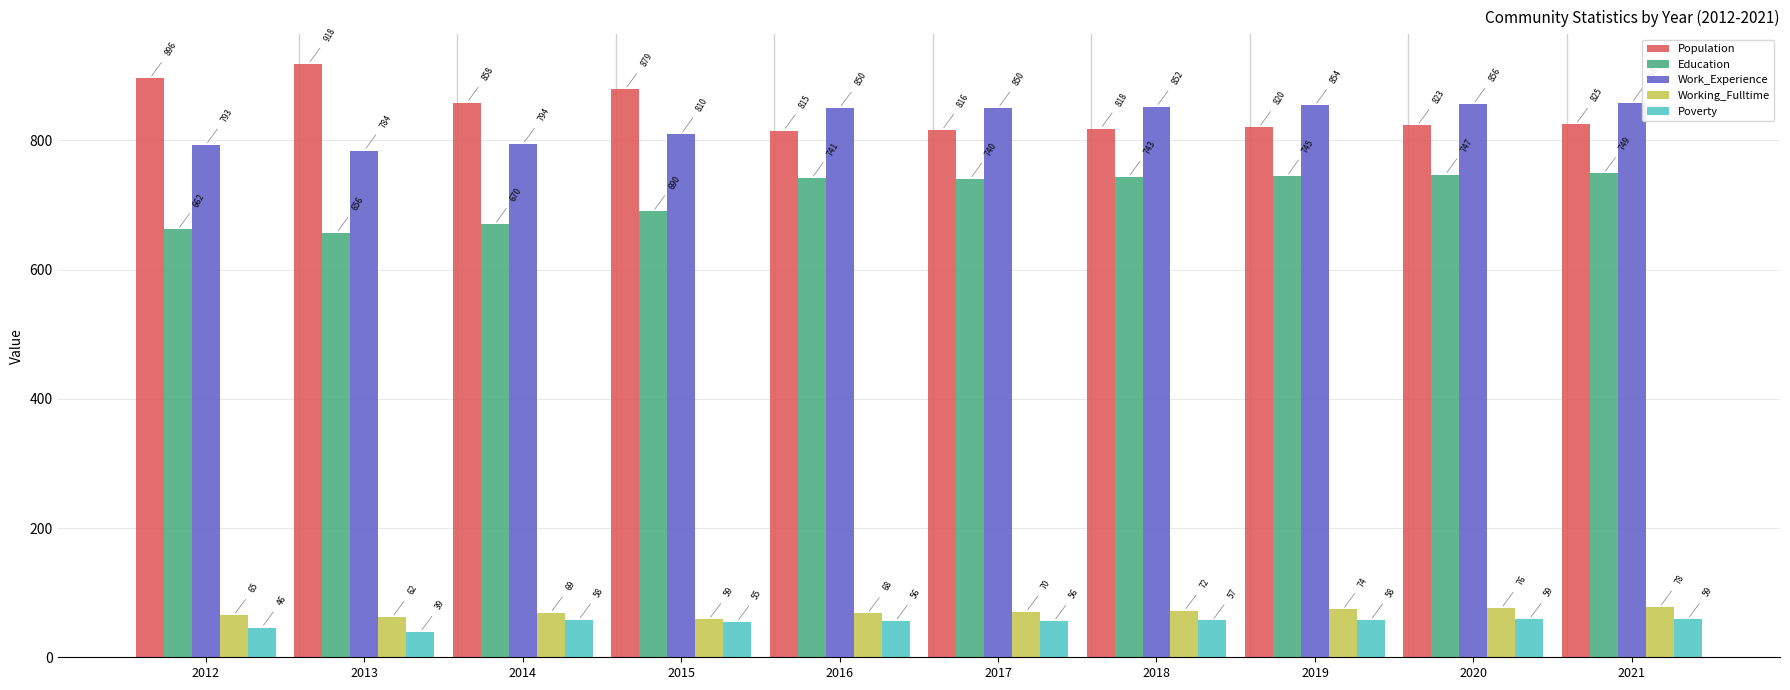

Rank the series at 2016 from highest to lowest value.

Work_Experience, Population, Education, Working_Fulltime, Poverty